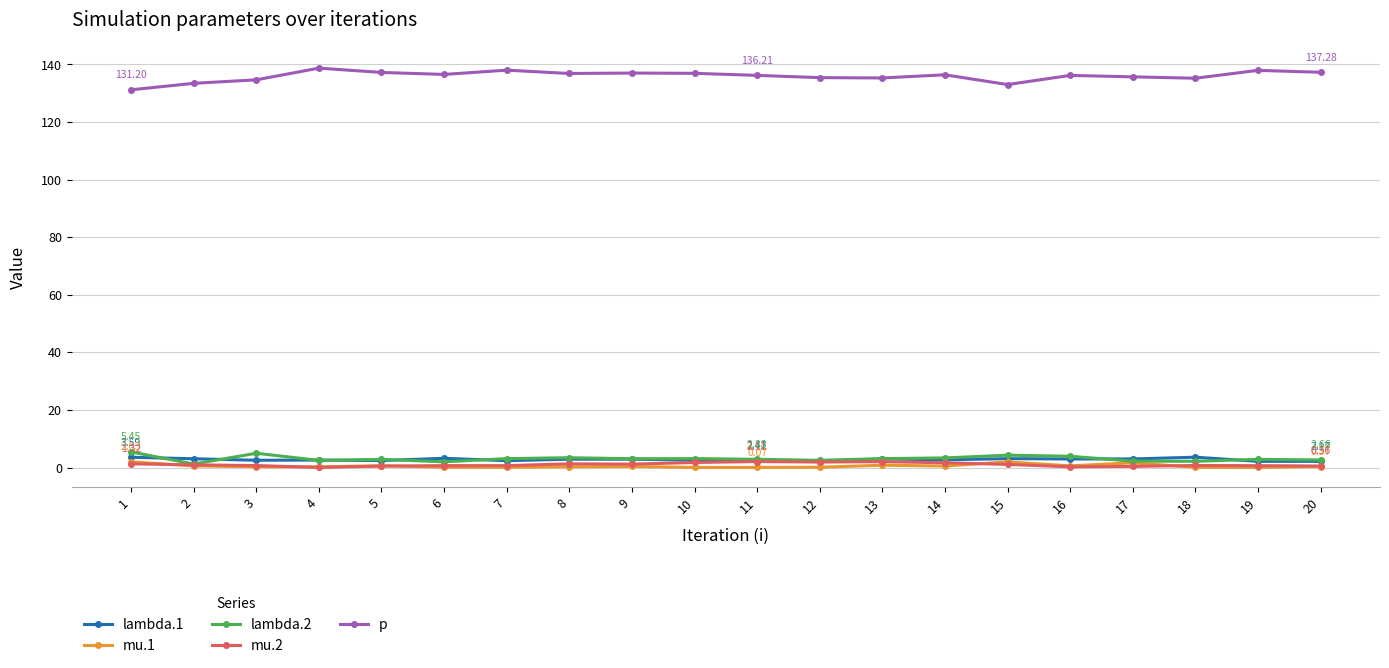

Is this an area chart (filled region under the line)?

No